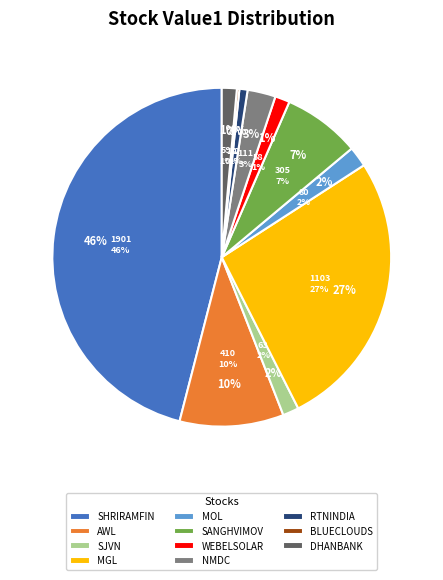

To the nearest percent, what is the difference between the largest and smallest slice percentages?

46%